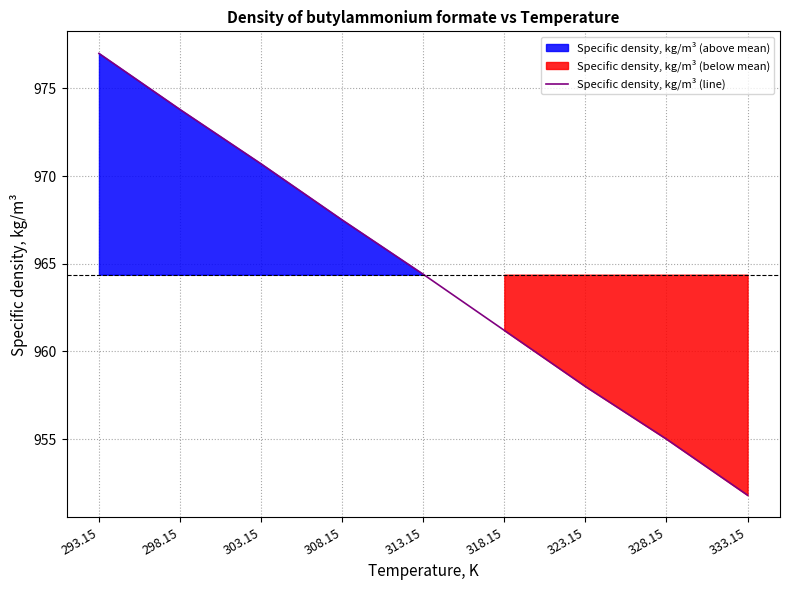

What is the change in value from 293.15 to 298.15?

-3.2